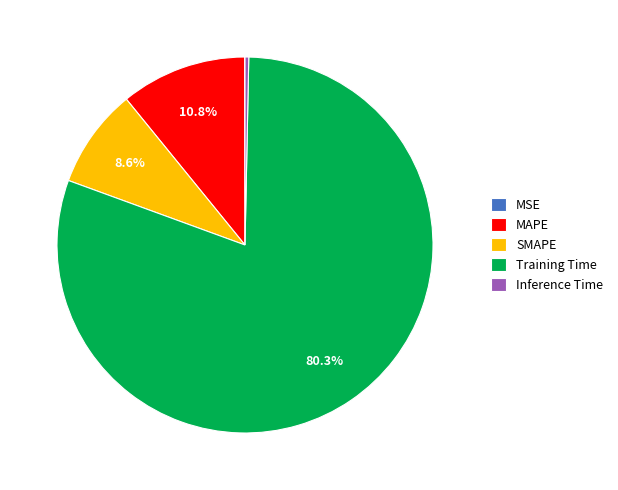

Is Training Time the majority of the pie?

Yes